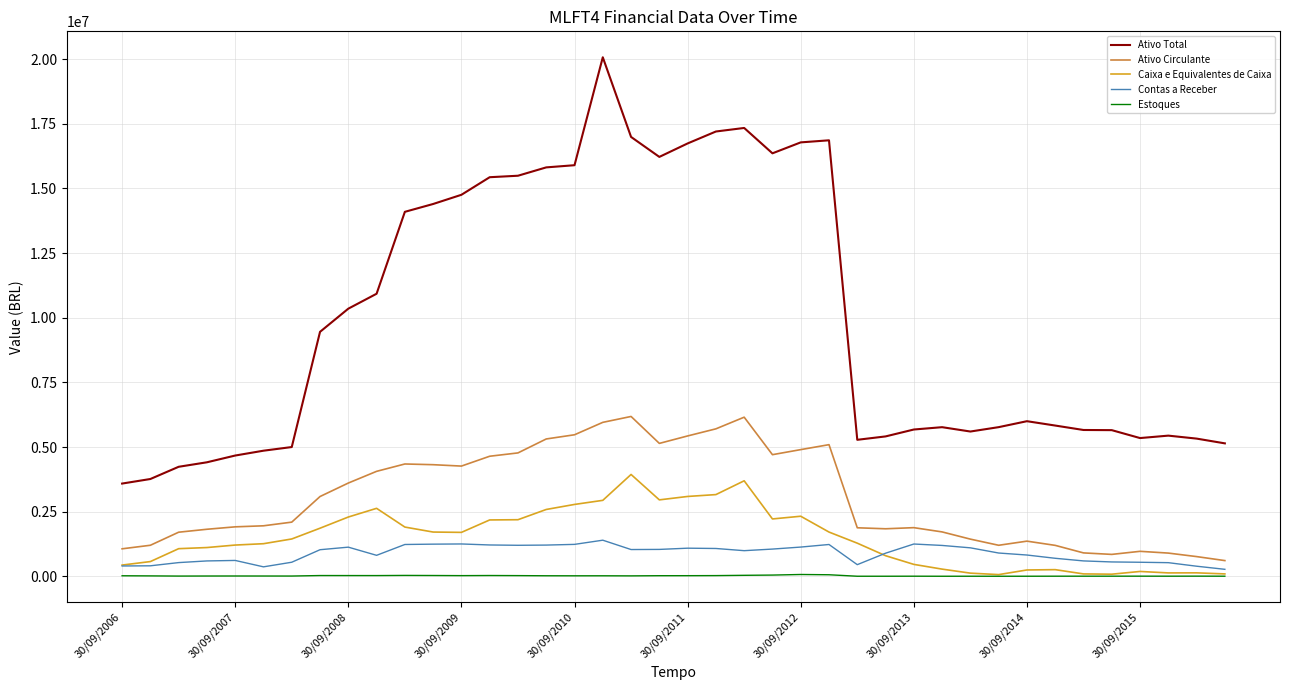

What is the maximum value for Ativo Total?

20073687.0